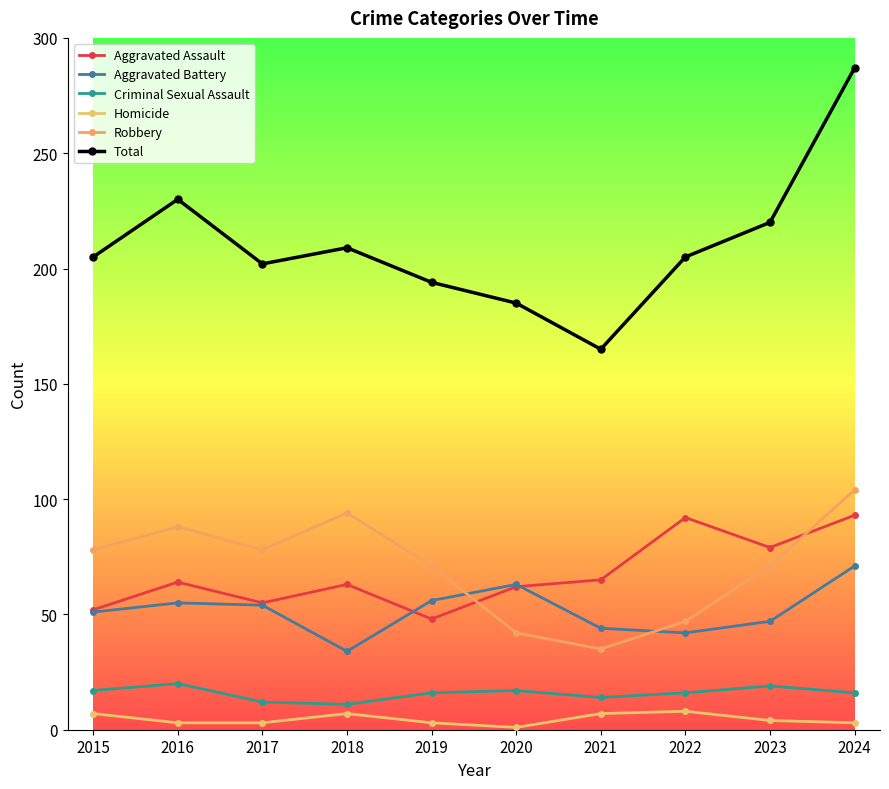

What are all the series names shown in the legend?

Aggravated Assault, Aggravated Battery, Criminal Sexual Assault, Homicide, Robbery, Total